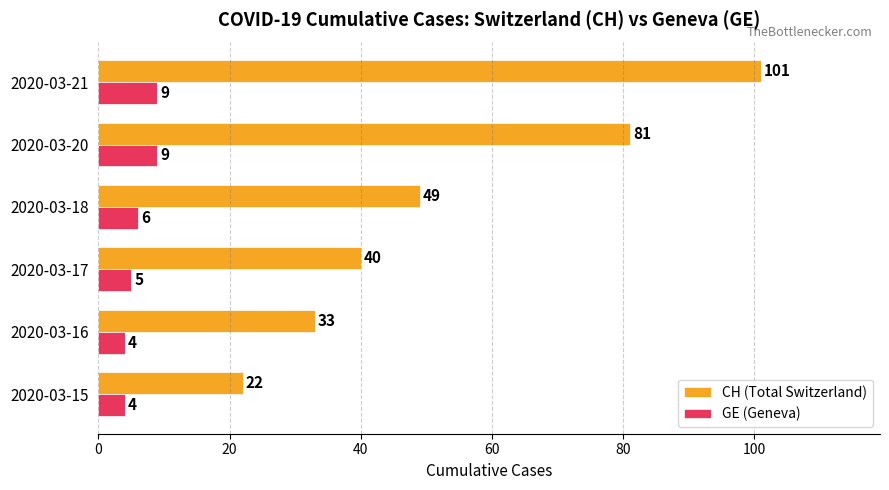

Which series has the widest spread of values?

CH (Total Switzerland)